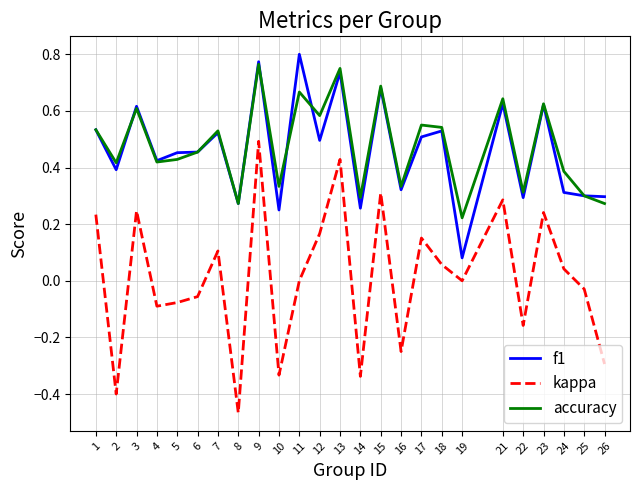

True or false: kappa and f1 cross at least once.

False